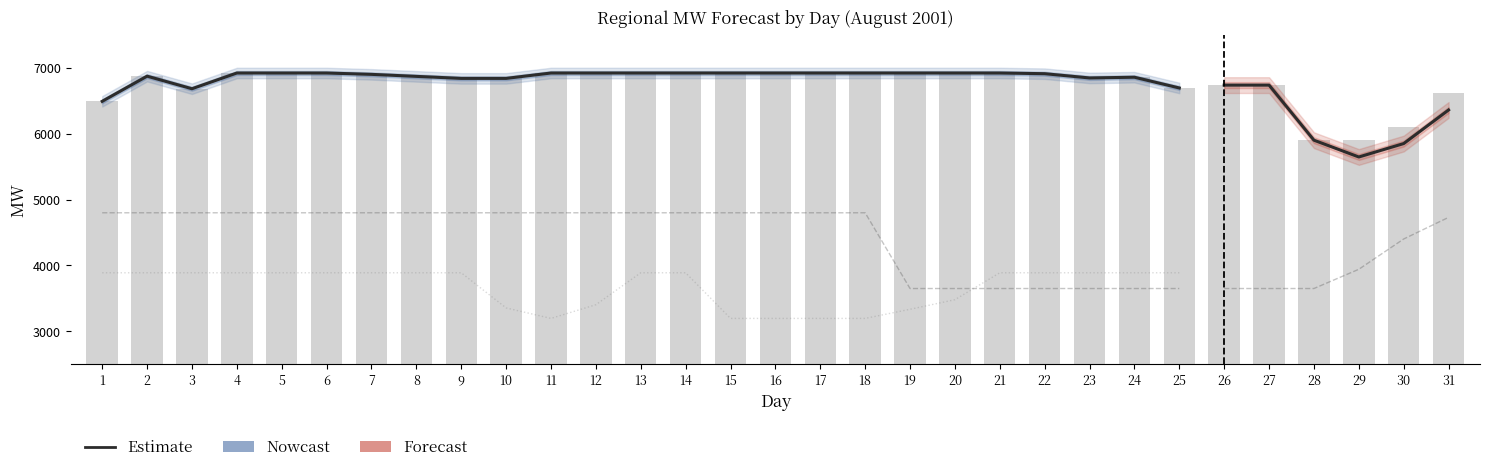

The FRCC Total MW forecast series shows 3196.0 at 11. True or false?

True